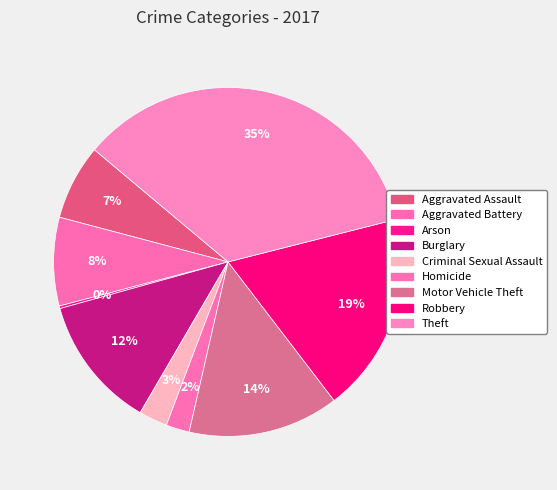

To the nearest percent, what is the difference between the Robbery and Homicide slice percentages?

16%